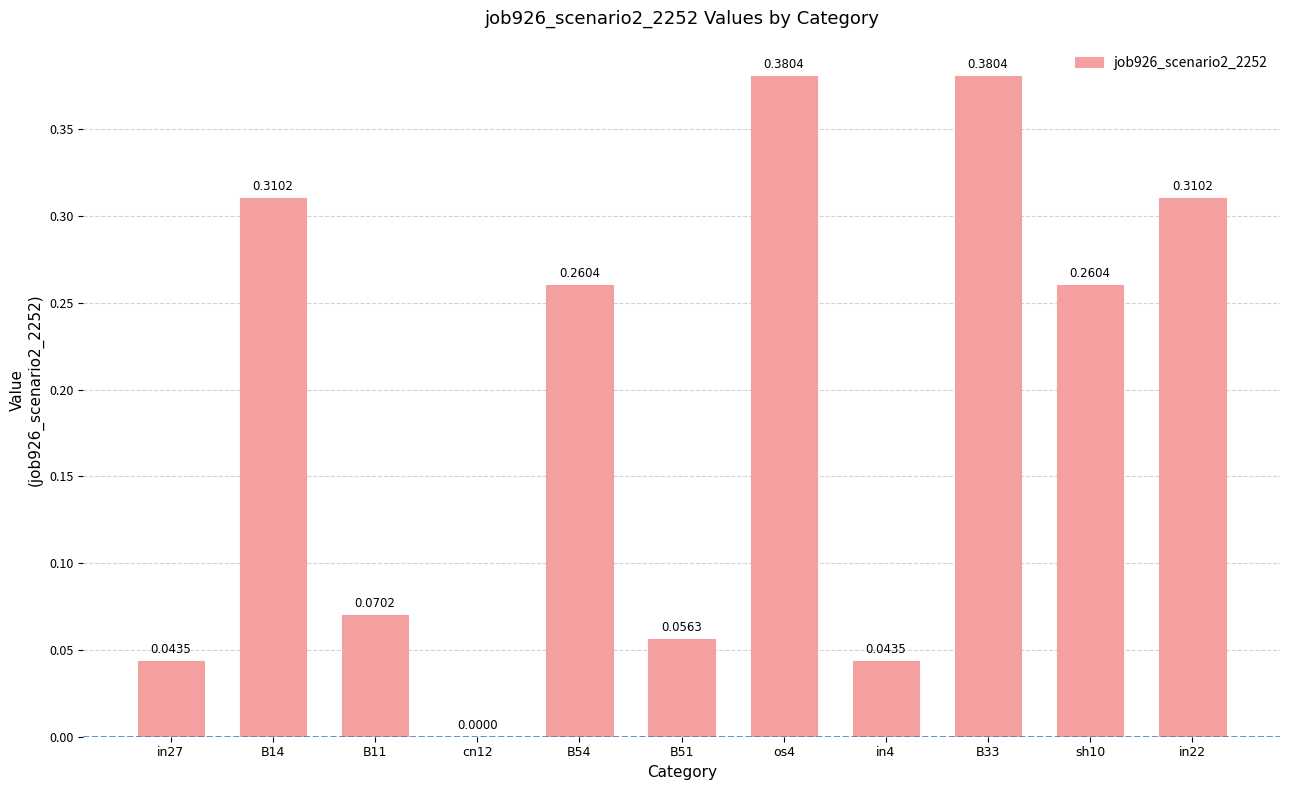

What is the average value?

0.2